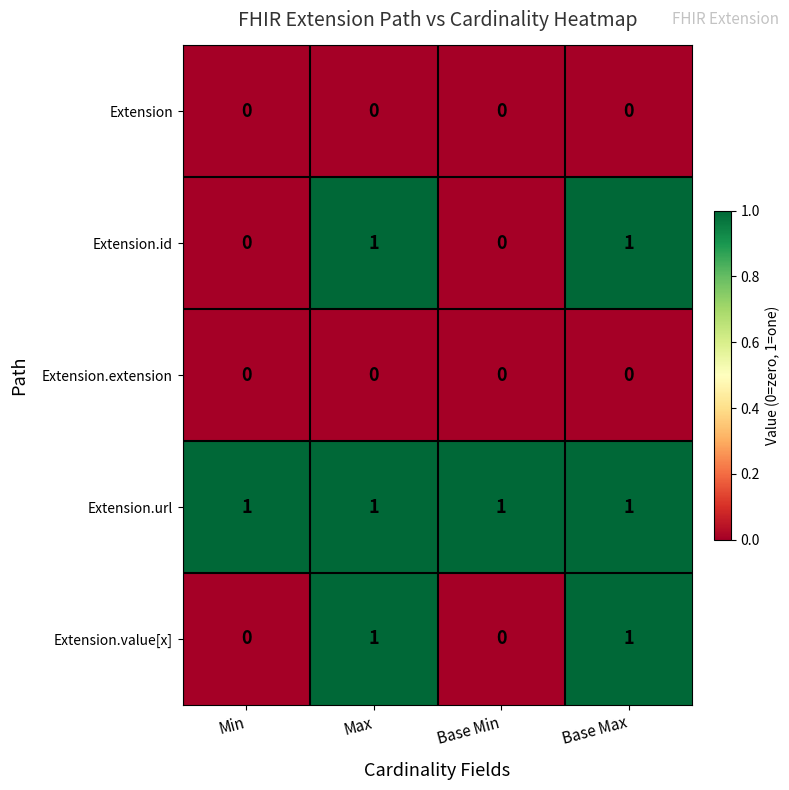

The value of Extension.url at Max is 0. True or false?

False